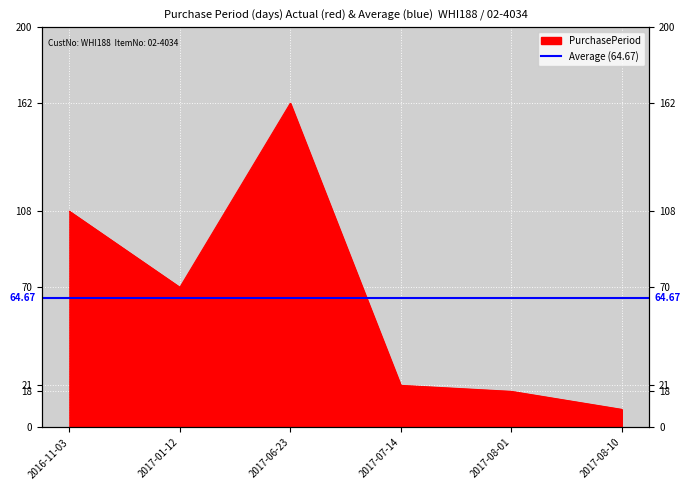

What is the label of the 1st point from the right?

2017-08-10